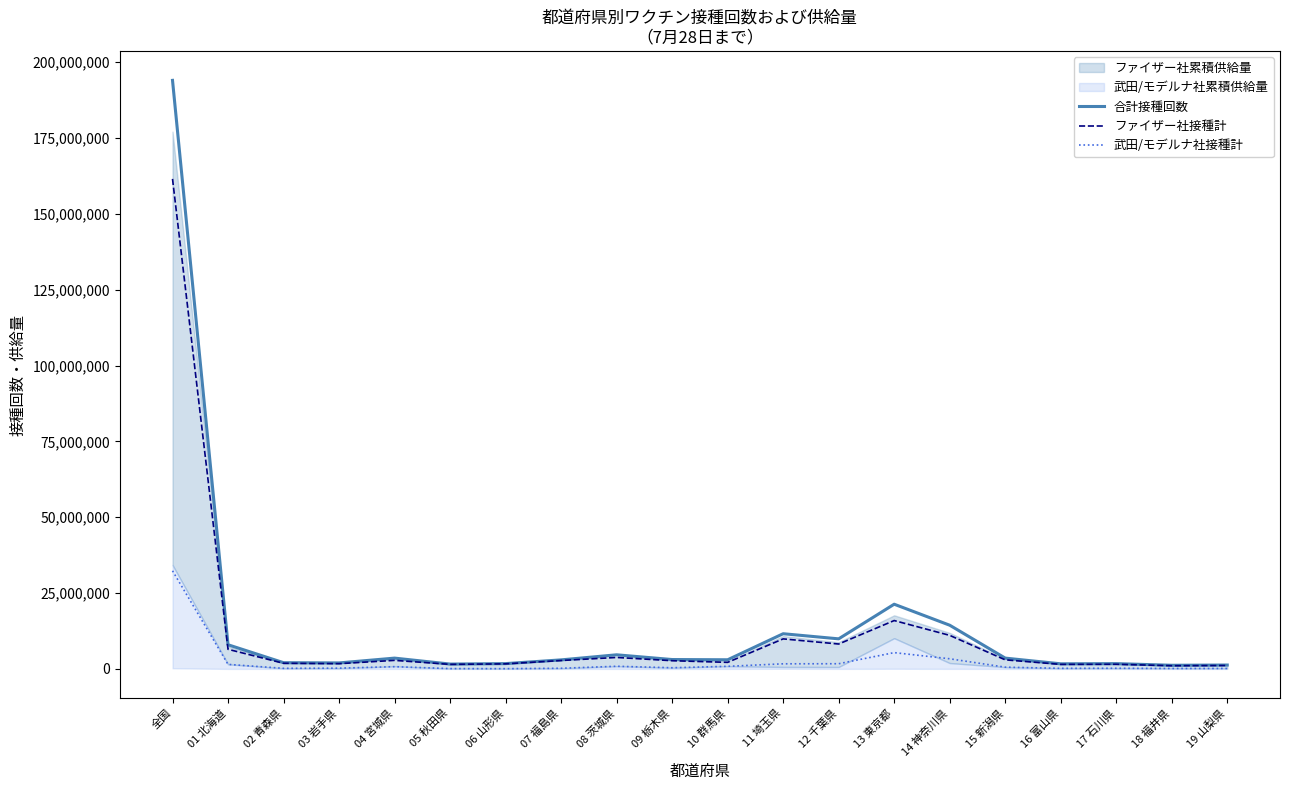

True or false: 合計接種回数 and 武田/モデルナ社接種計 cross at least once.

False